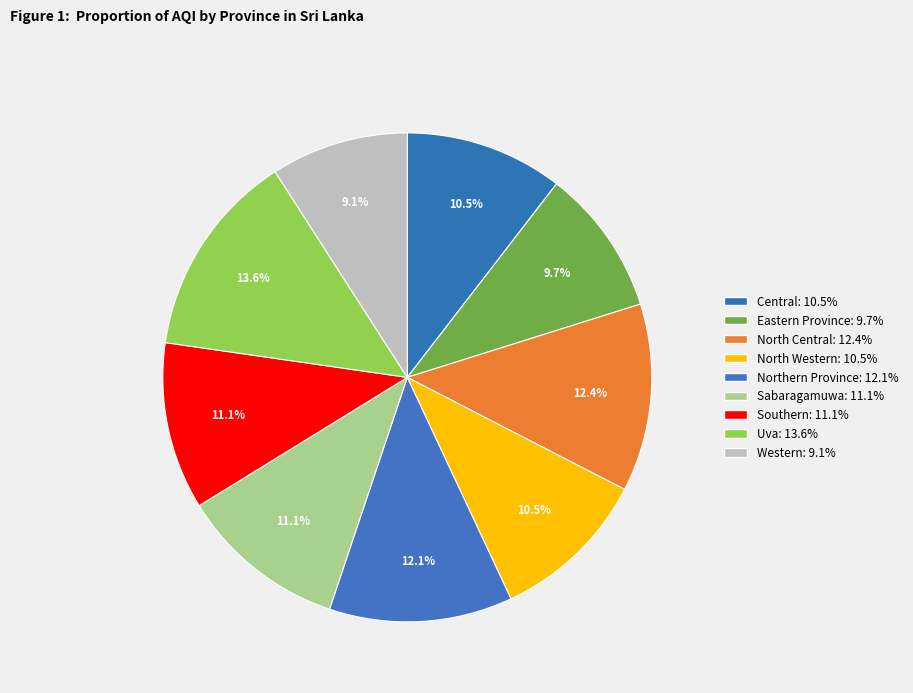

How many segments does this pie chart have?

9